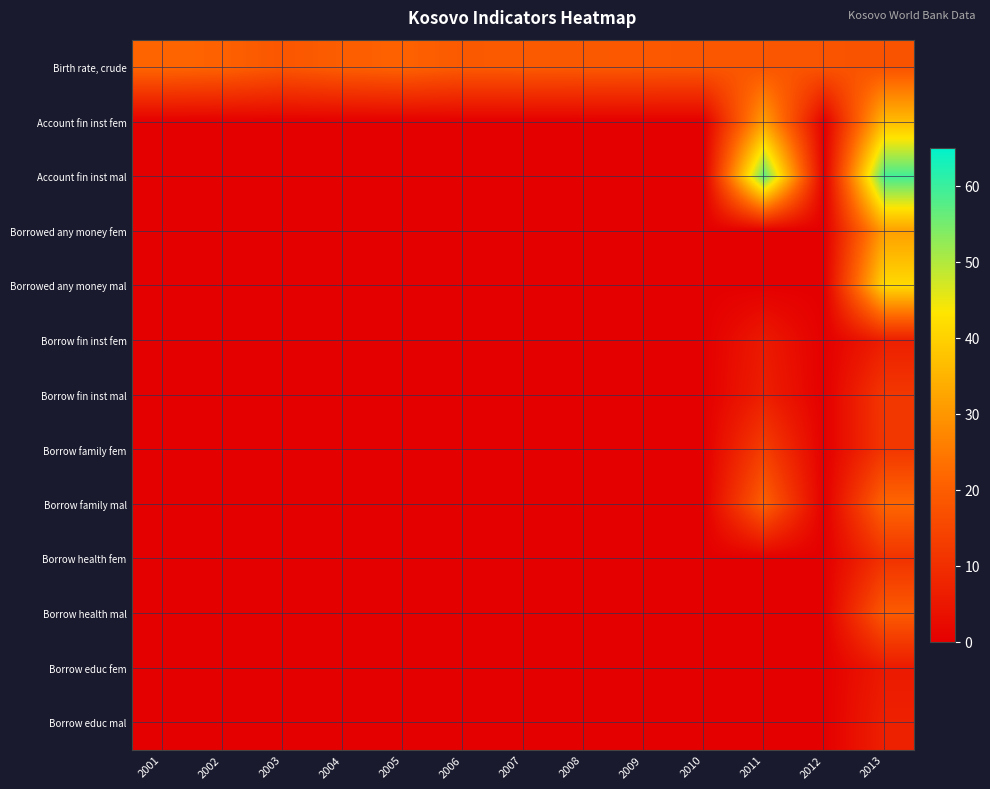

What is the total value across all series at 2003?

18.3